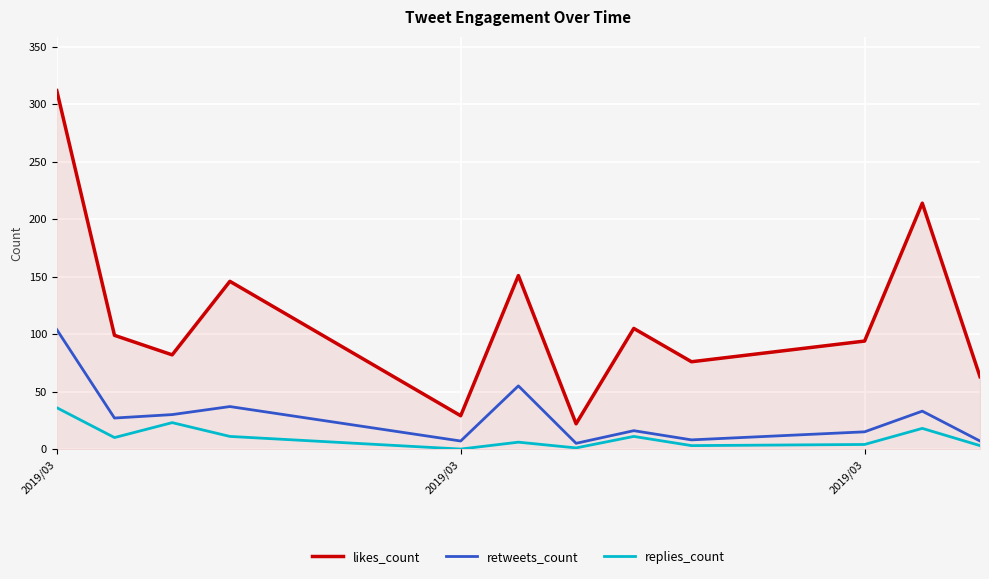

Count the number of data series in this chart.

3